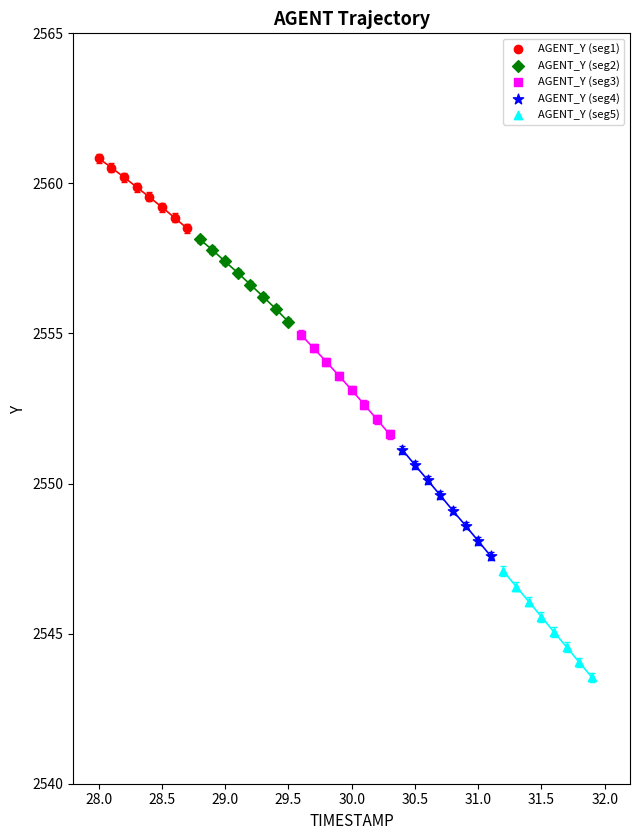

Which series reaches the maximum Y coordinate?

AGENT_Y (seg1)